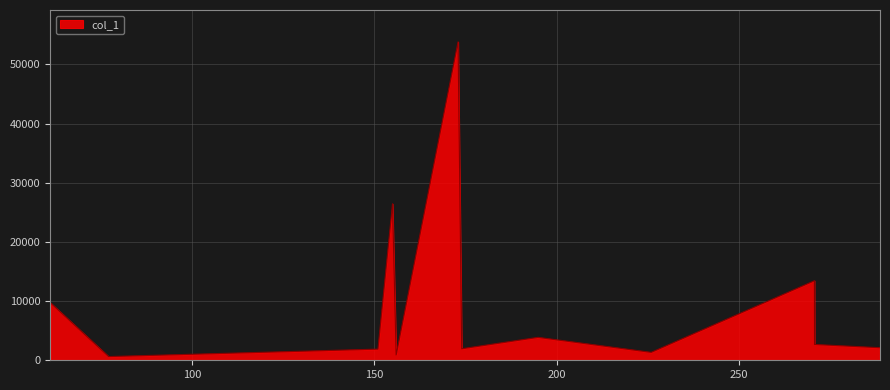

What is the greatest value displayed?

53814.9